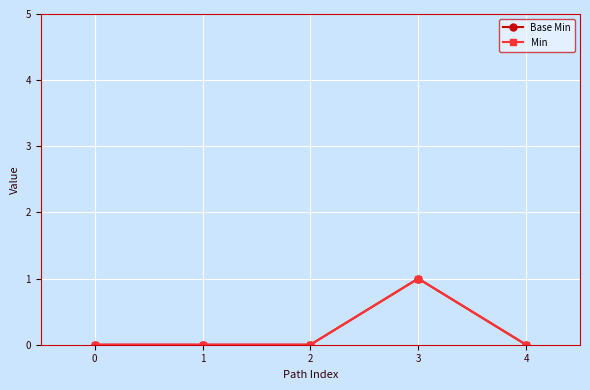

Is the value of Base Min at 3 greater than the value of Min at 0?

Yes